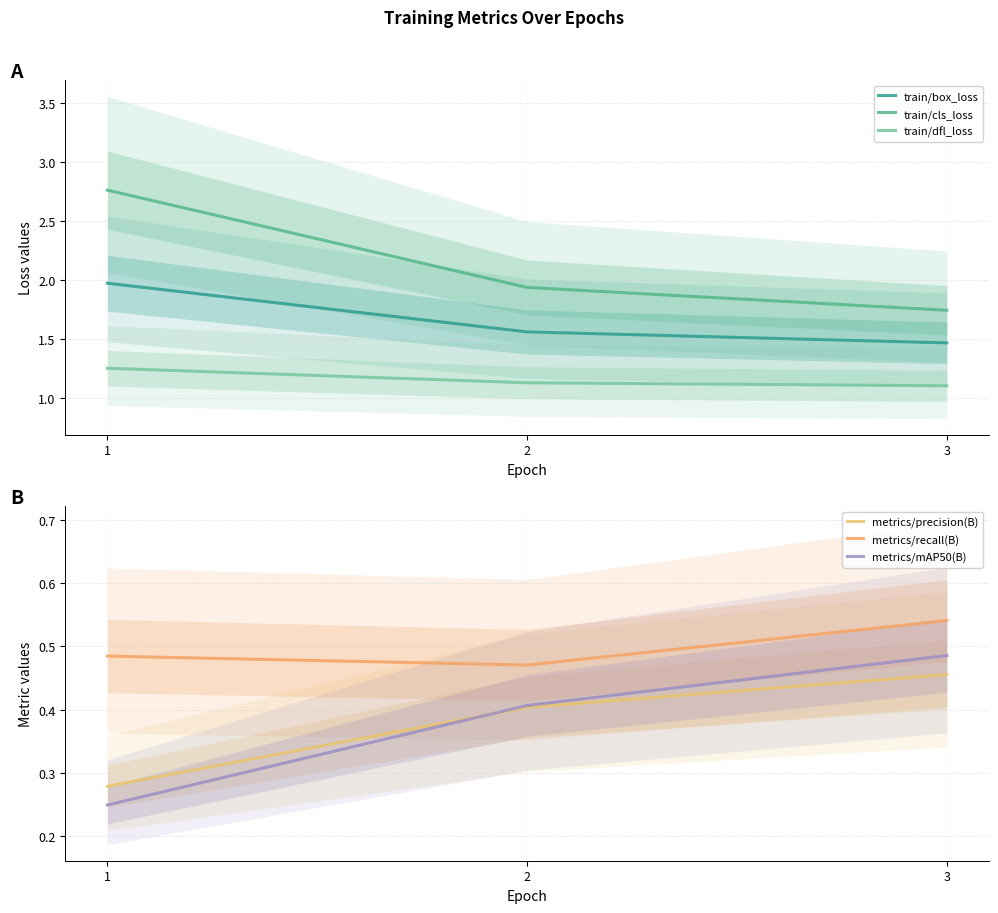

Which category has the highest value in the train/dfl_loss series?

1